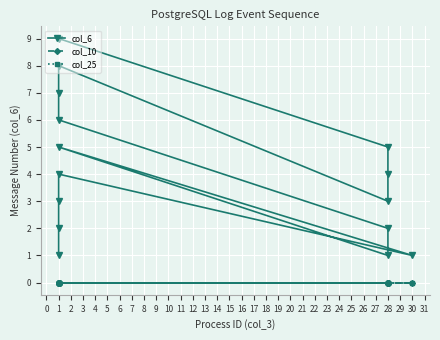

Is it true that col_10 equals 0 at 1?

True